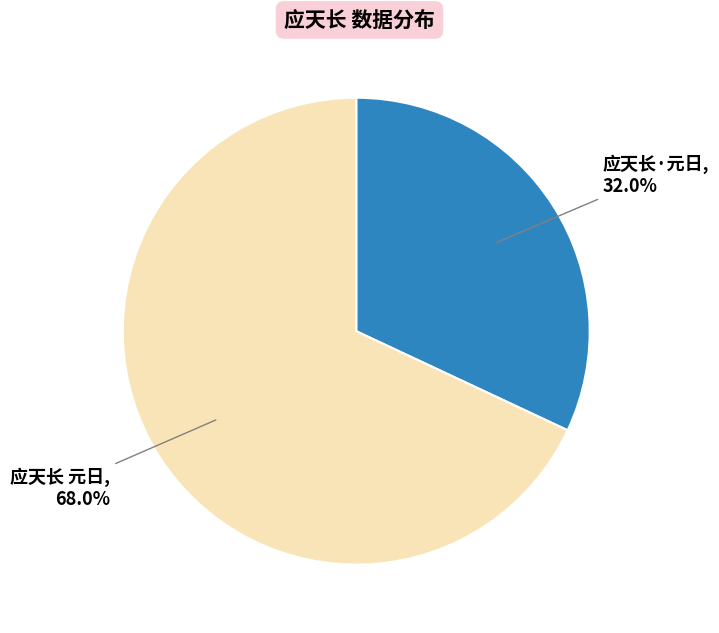

Is there a majority slice in this chart?

Yes